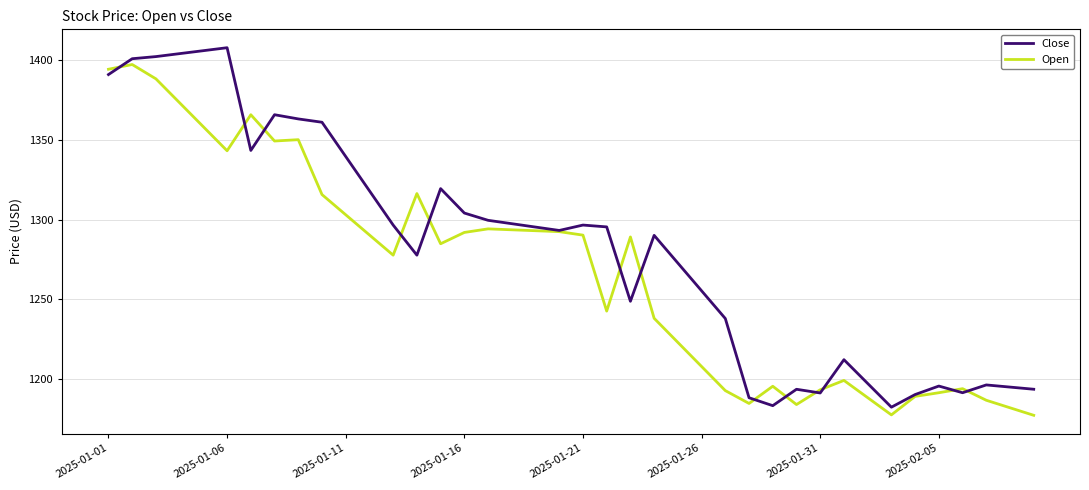

Which series has the largest total across all categories?

Close